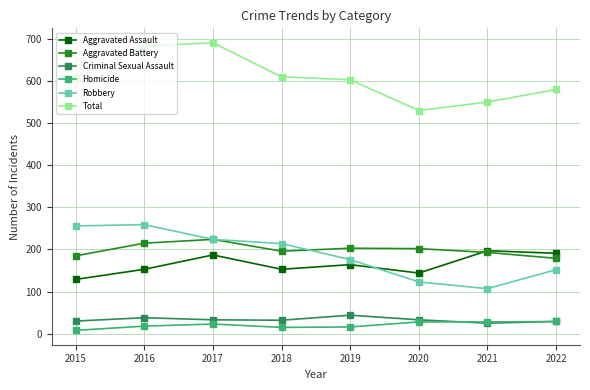

Which category has the lowest value in the Robbery series?

2021